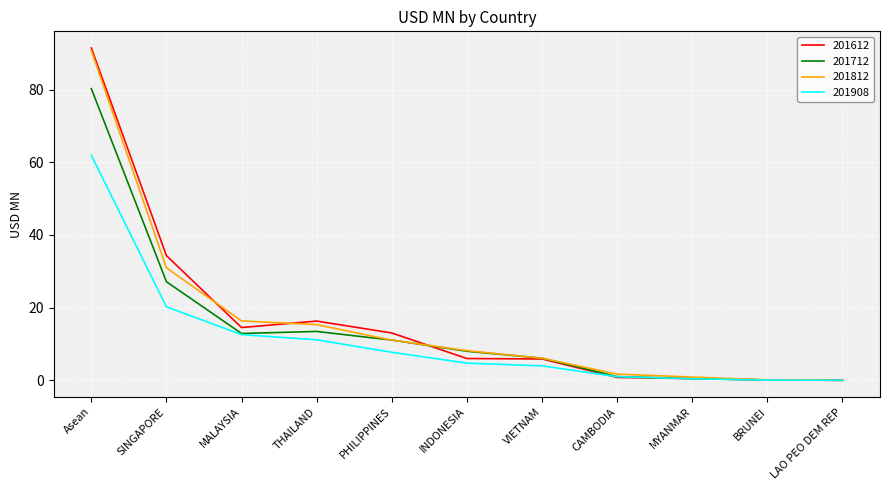

True or false: 201812 and 201612 intersect in this chart.

True